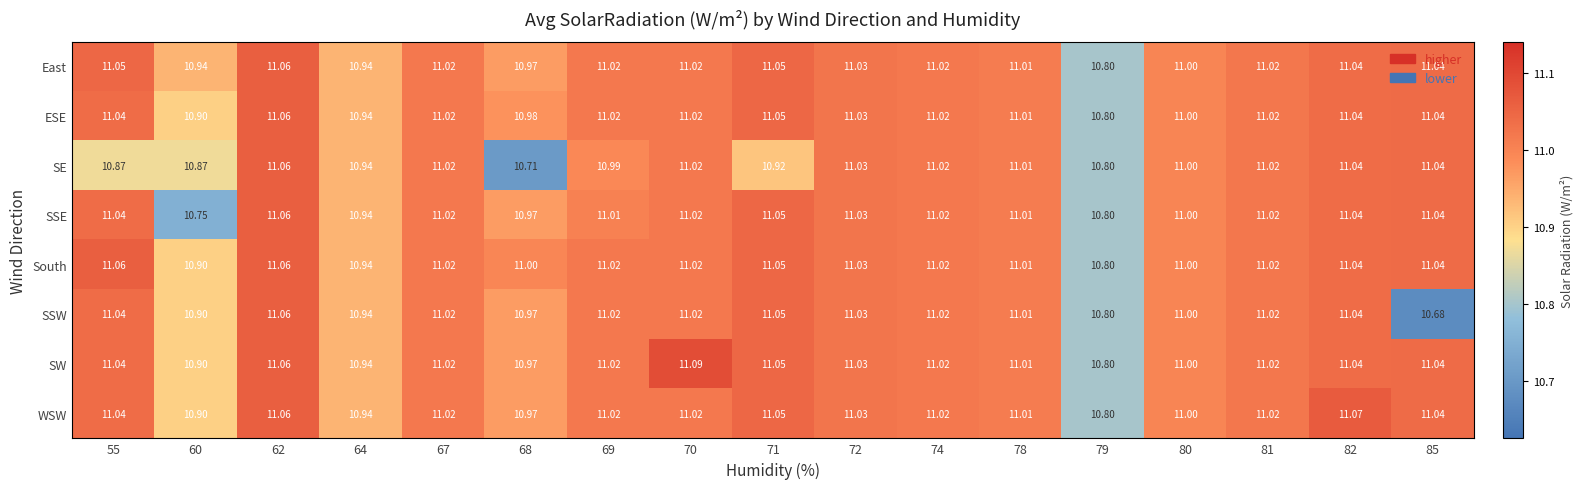

Which series has the largest range (max minus min)?

SSW